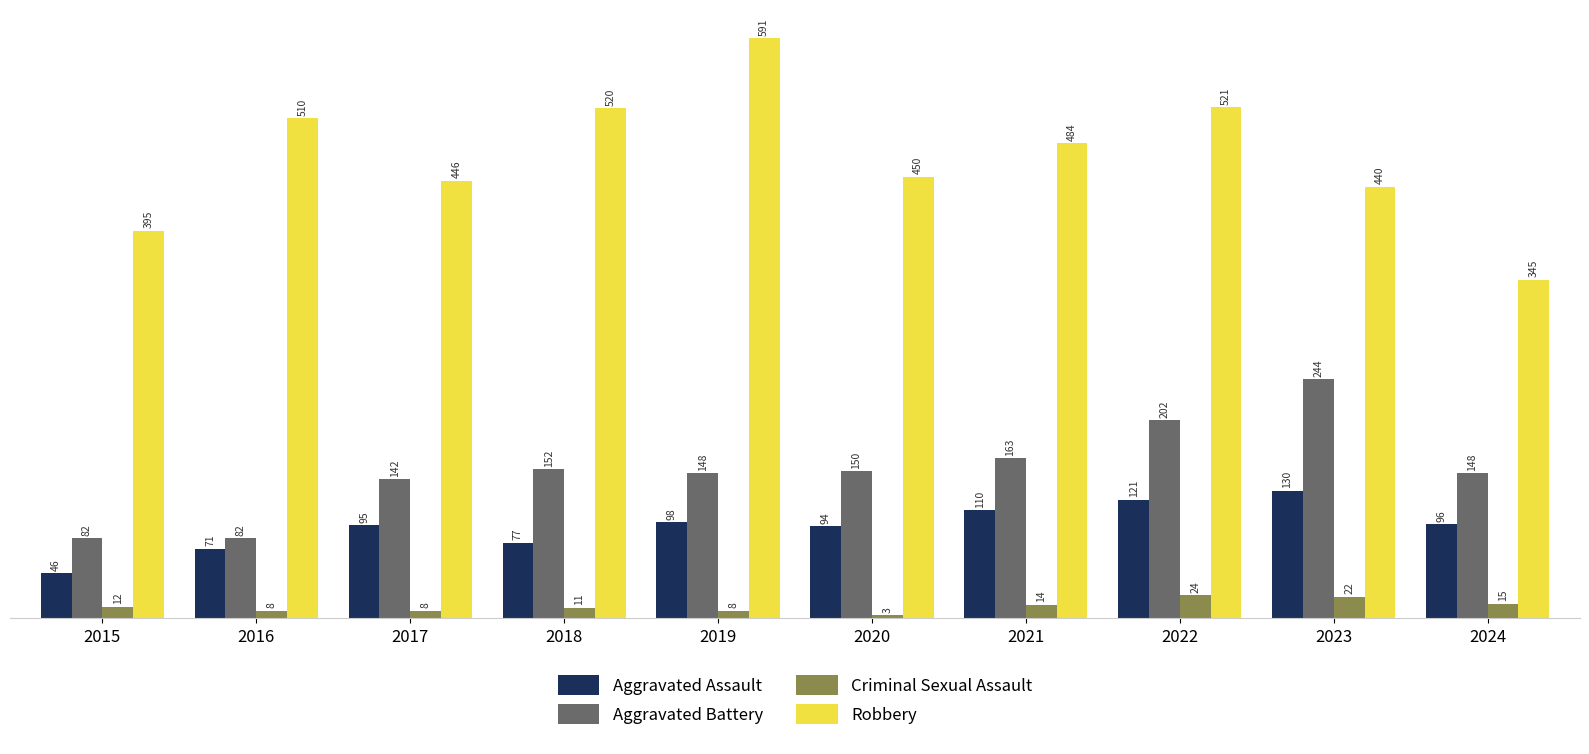

Which series has the largest total across all categories?

Robbery